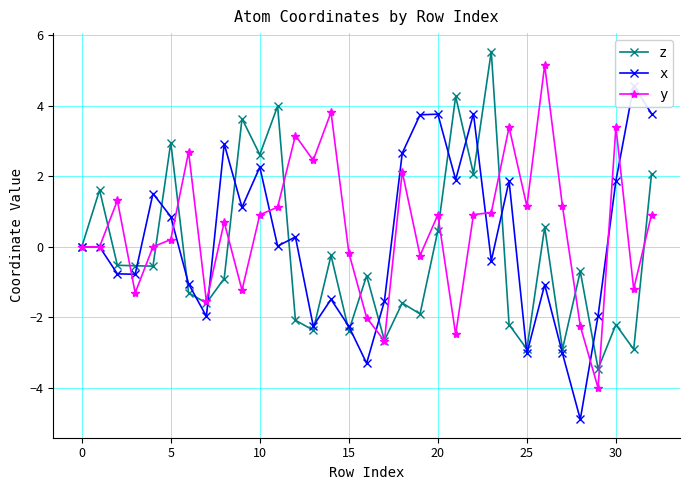

Which series has the largest total across all categories?

y